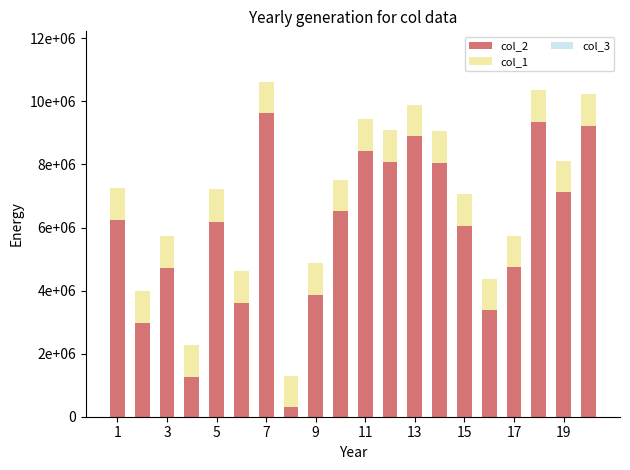

How many series are shown in this chart?

3